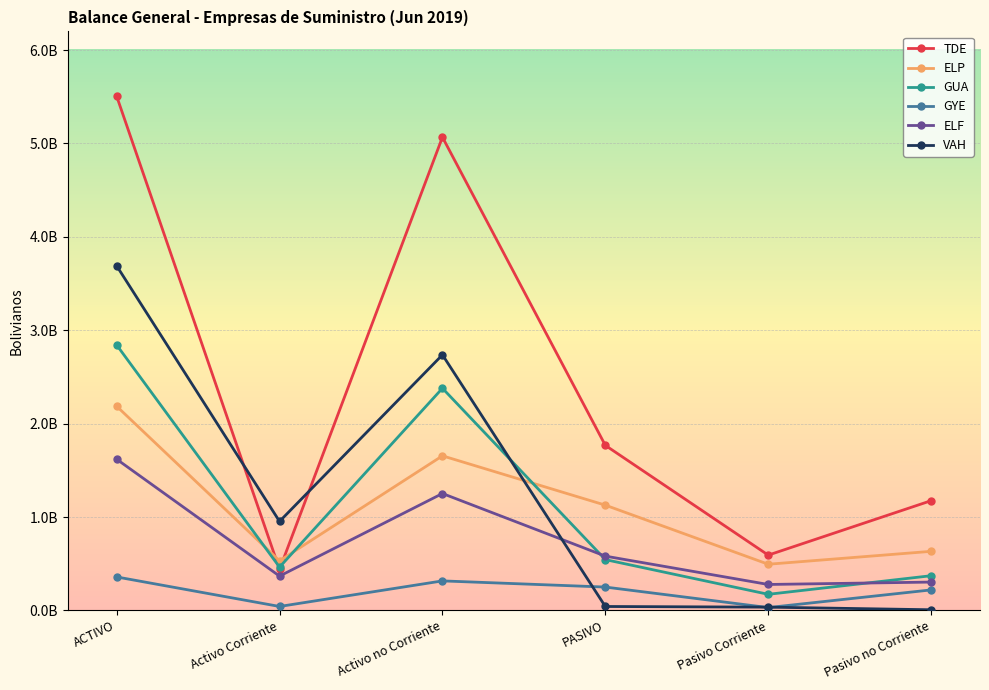

Where does the GYE series first go above 250127473?

ACTIVO